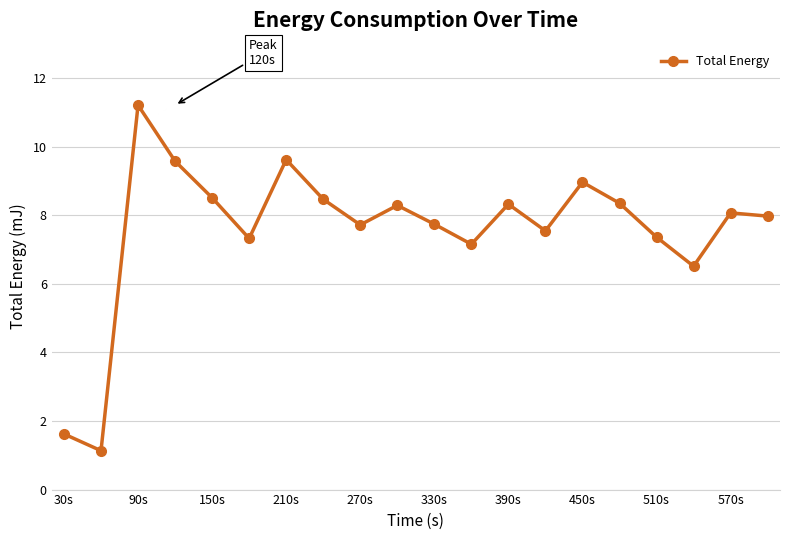

What is the value of the 14th point from the left?

7.5